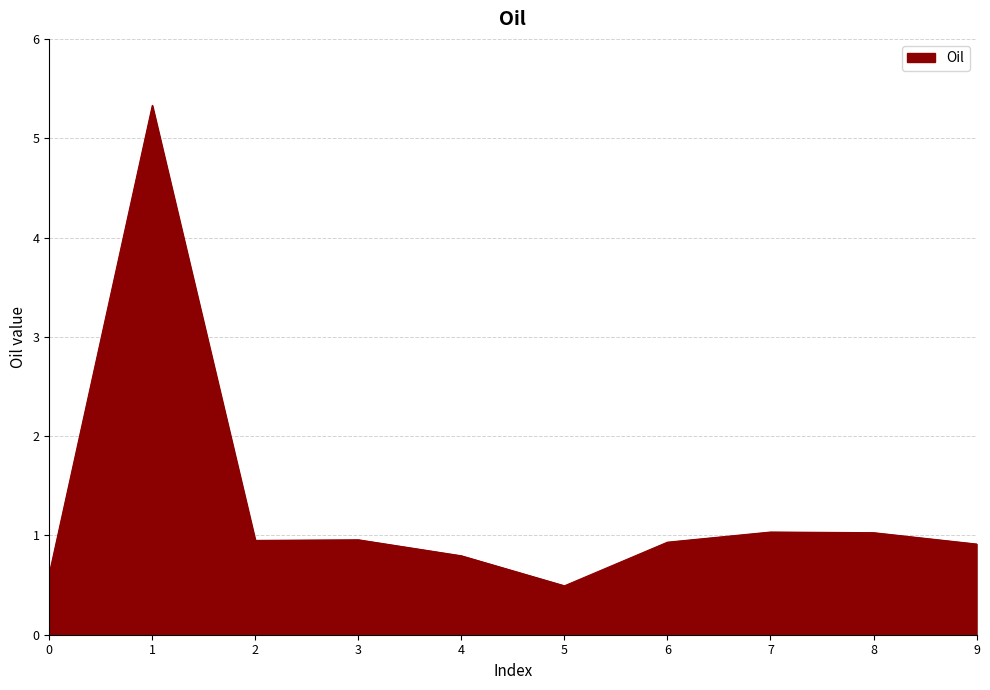

What is the minimum value shown in the chart?

0.5